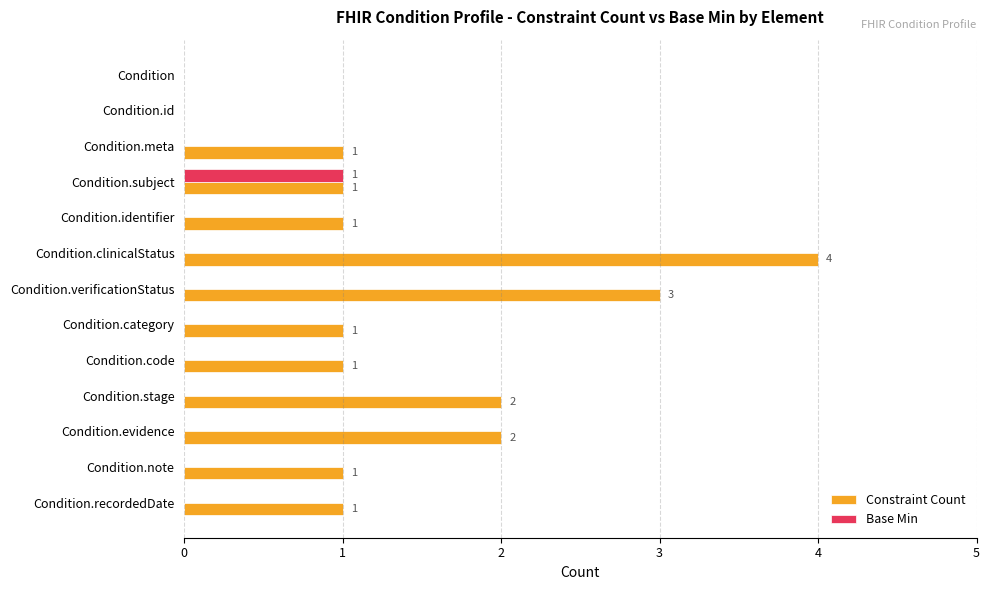

Read the Constraint Count value at Condition.verificationStatus.

3